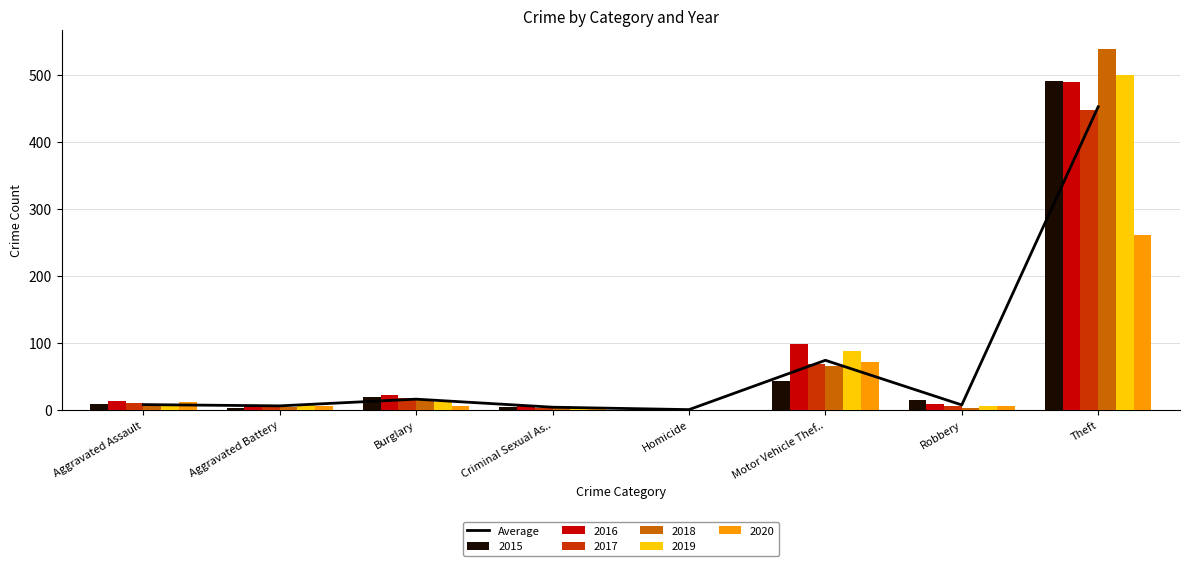

What position from the right is Theft?

1